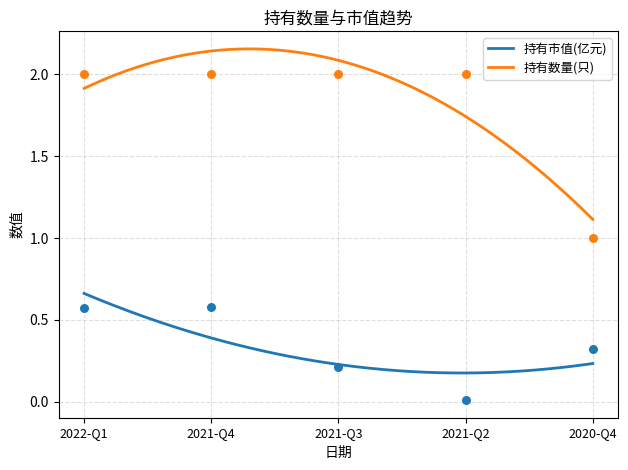

Which series reaches the minimum Y coordinate?

持有市值(亿元)